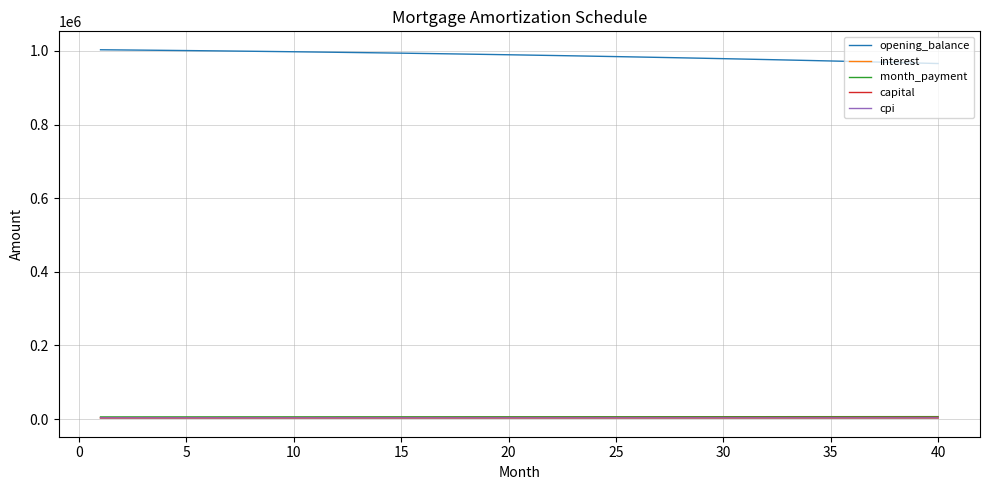

True or false: opening_balance and interest intersect in this chart.

False